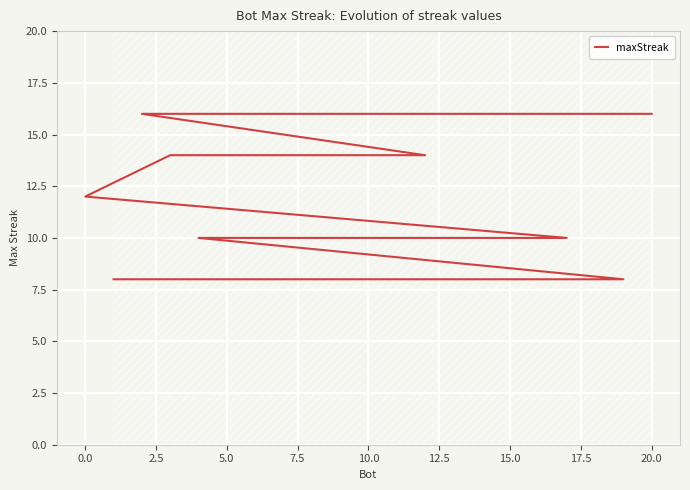

How many lines are shown in the chart?

1